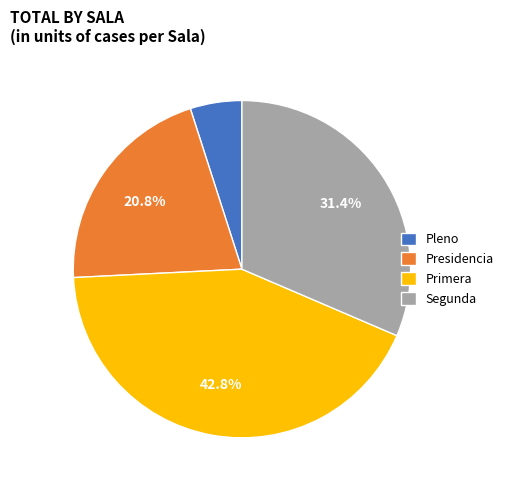

Combined, what portion of the pie is Segunda and Presidencia?

52.3%